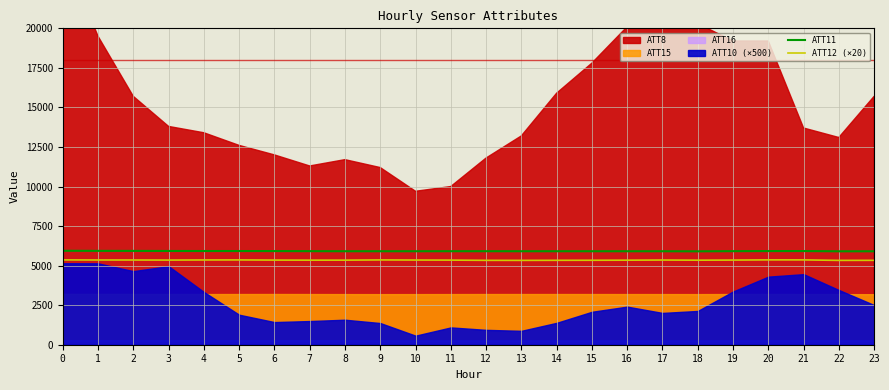

What is the difference between the second highest and second lowest values in the ATT12 (×20) series?

30.9